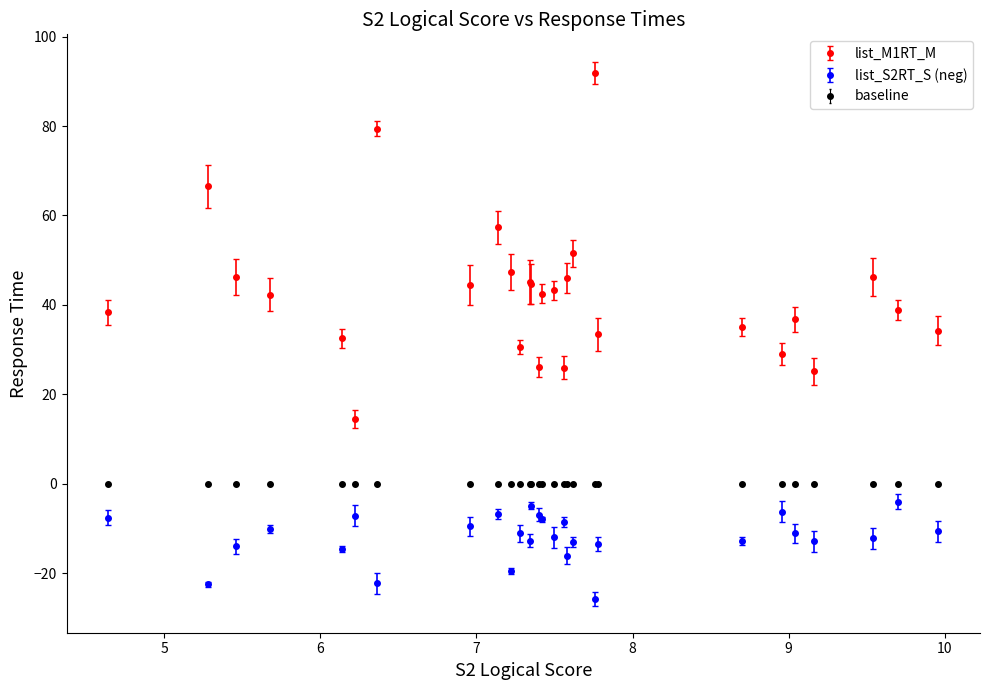

Which series has the largest range (max minus min)?

list_M1RT_M